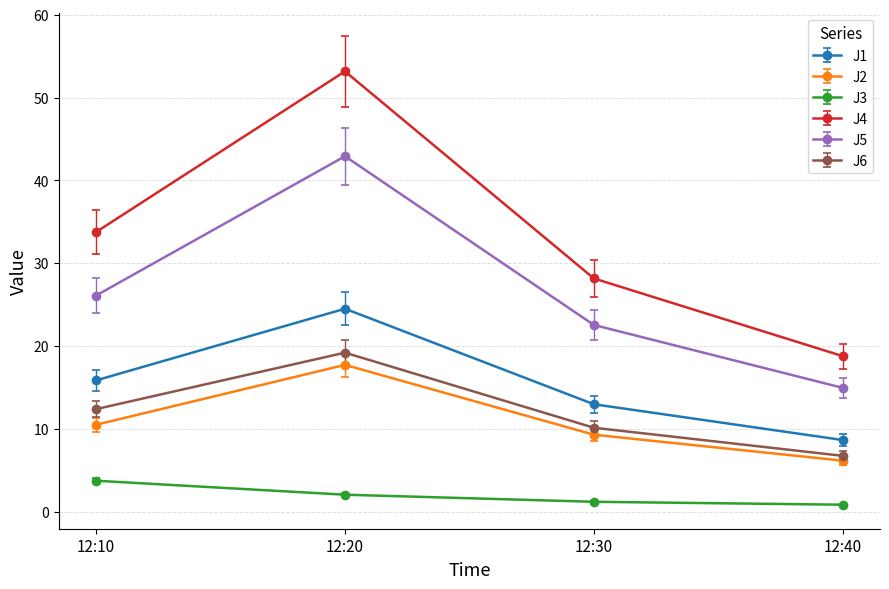

Which label corresponds to the largest value in the chart?

12:20